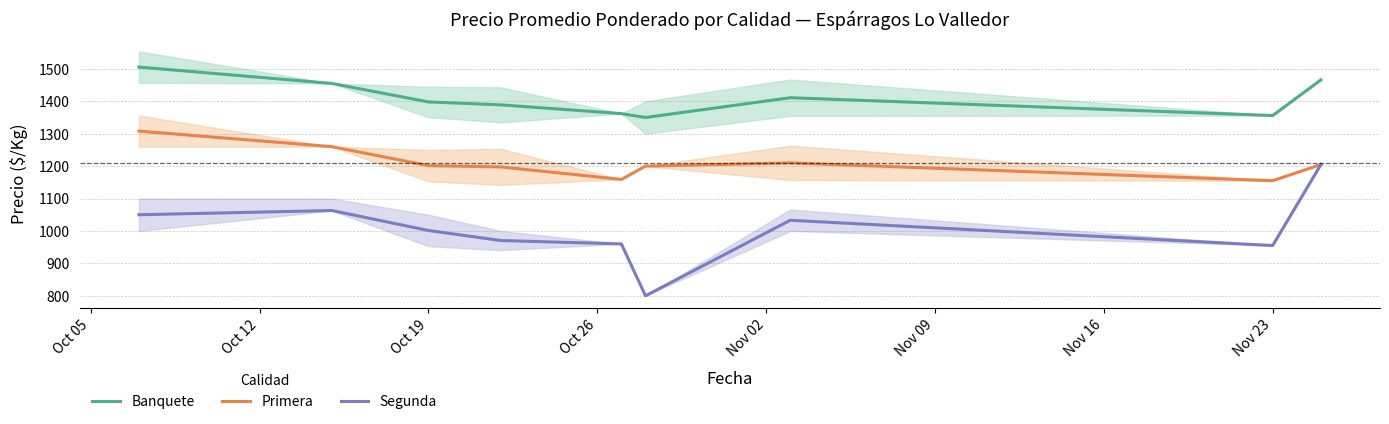

True or false: Banquete and Primera intersect in this chart.

False